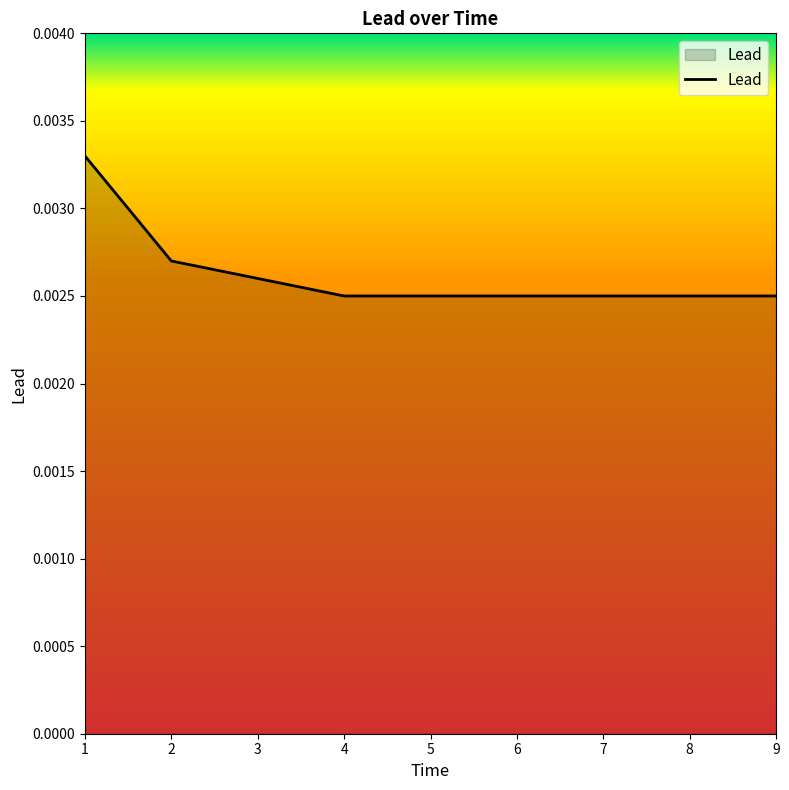

True or false: the data has more than 1 interior local peaks.

False